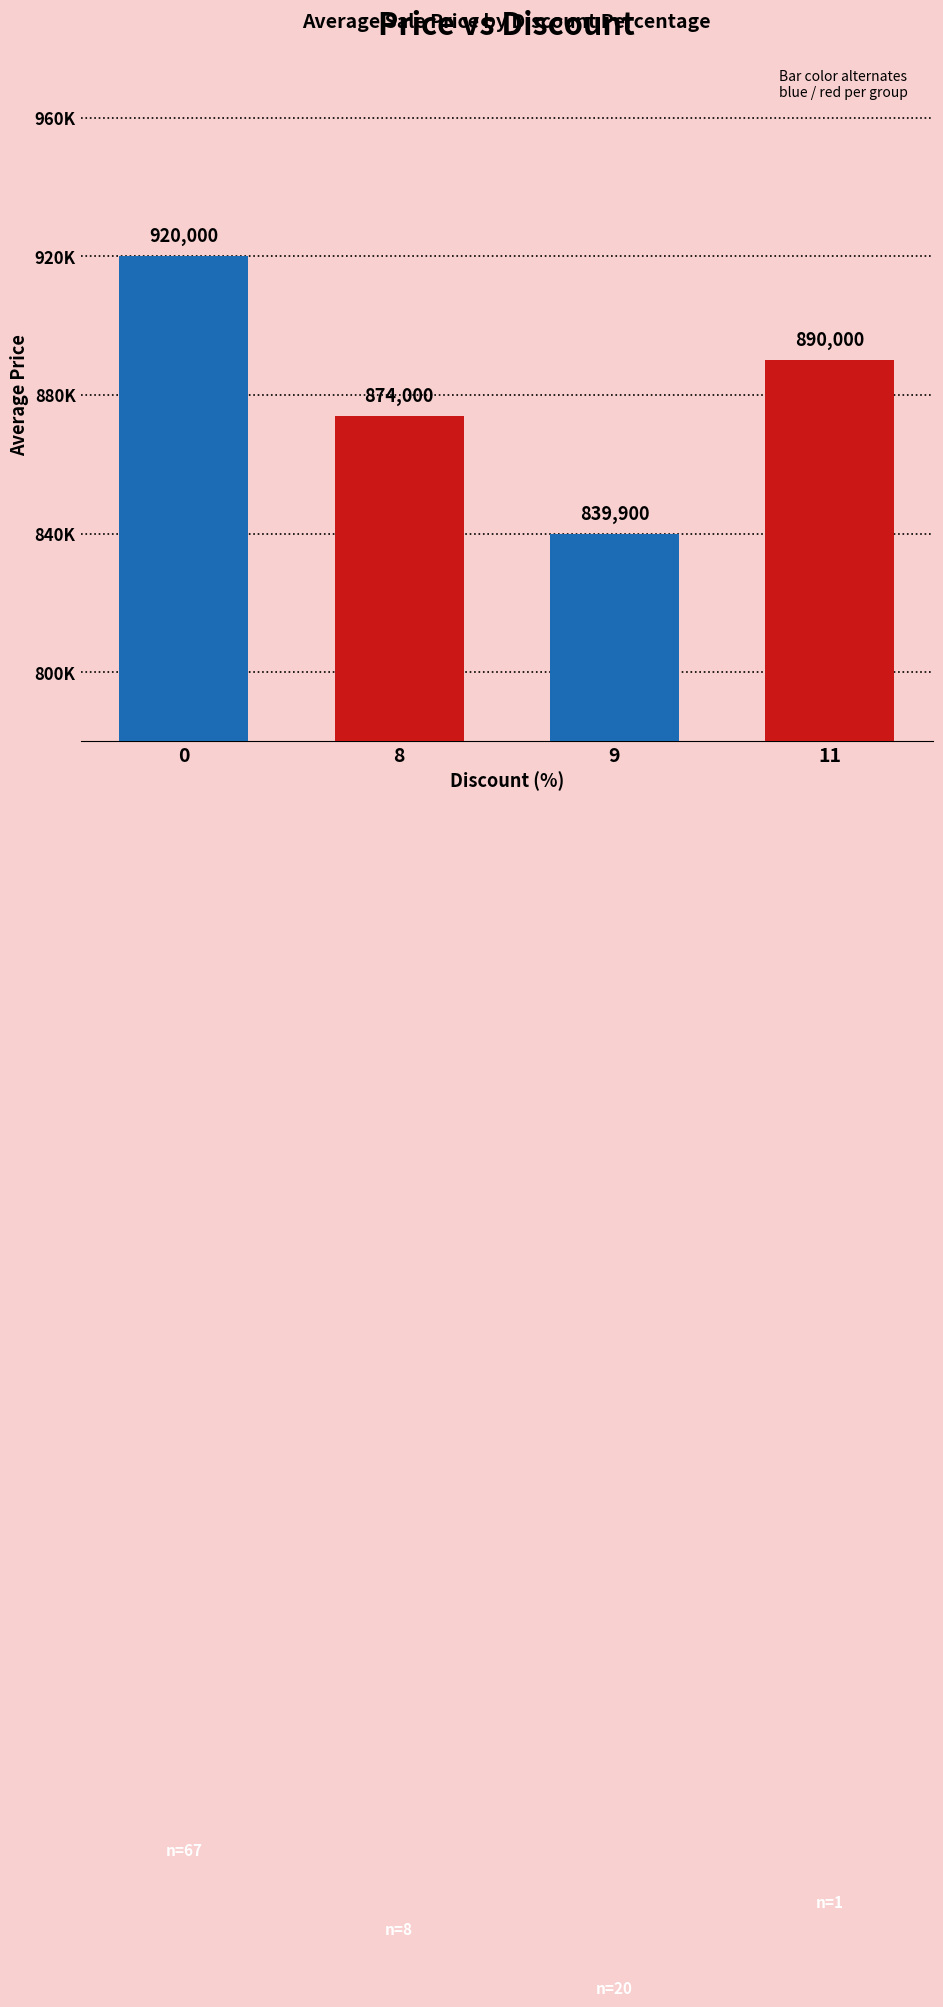

What is the value of the 4th bar from the left?

890000